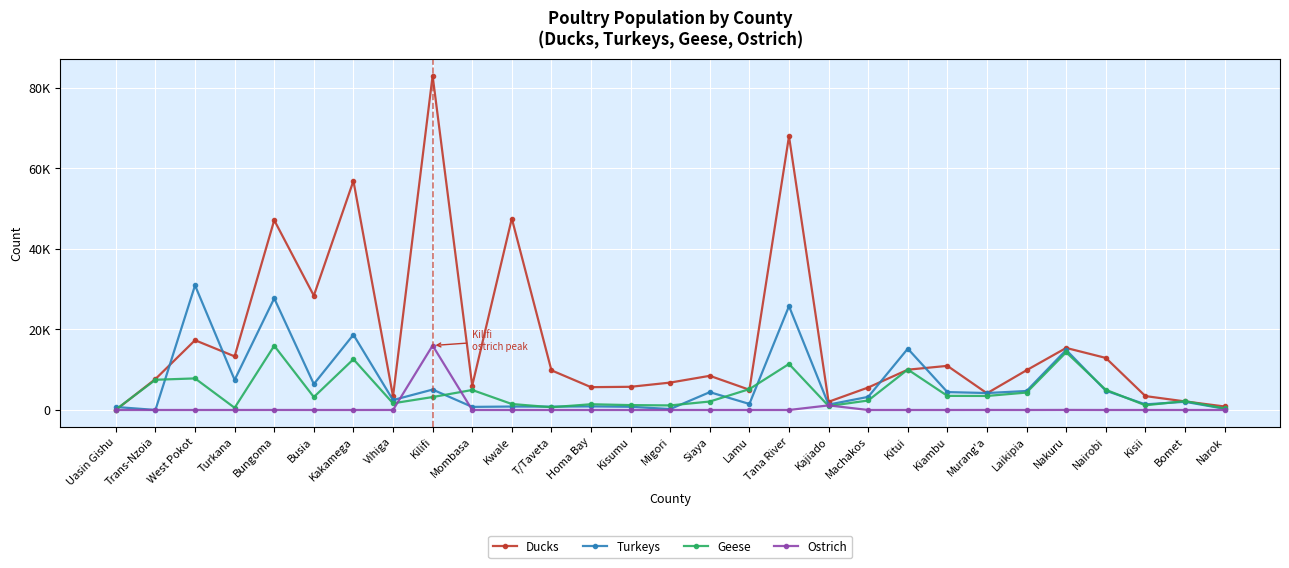

Rank the series at Migori from lowest to highest value.

Ostrich, Turkeys, Geese, Ducks